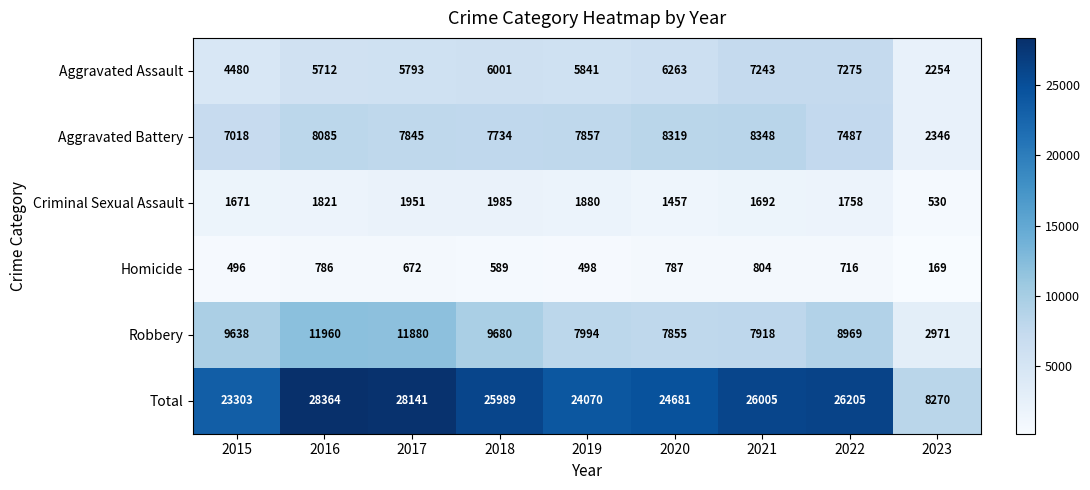

Is it true that Homicide equals 1080 at 2020?

False